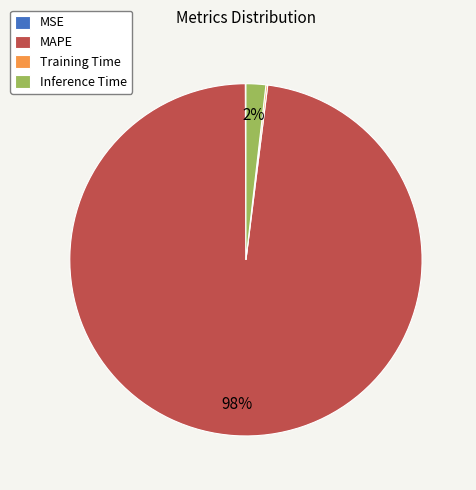

Which has a higher value, Inference Time or MAPE?

MAPE